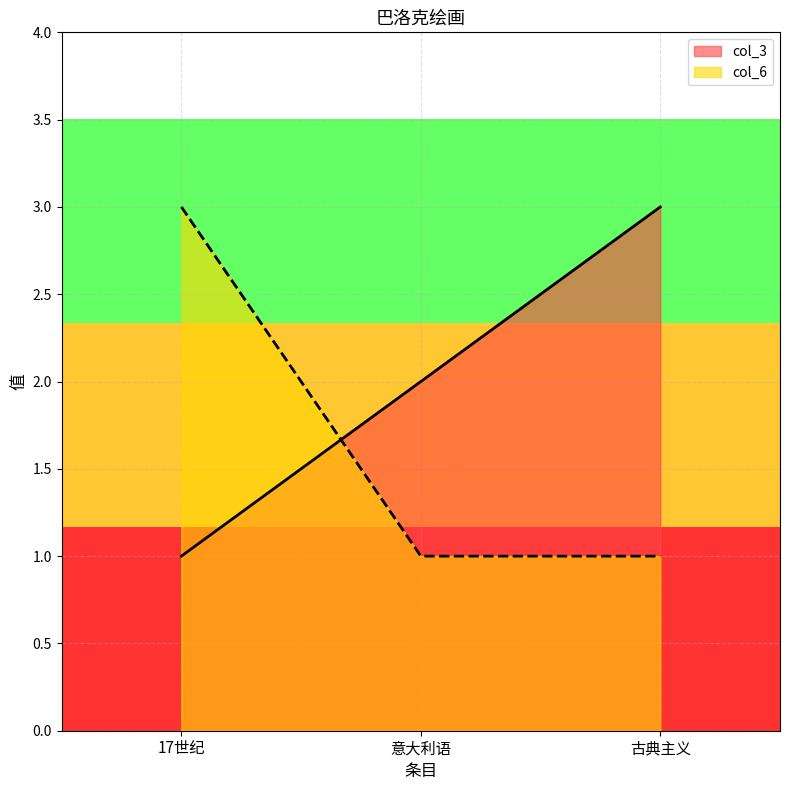

Where does the col_3 series first go above 2?

古典主义